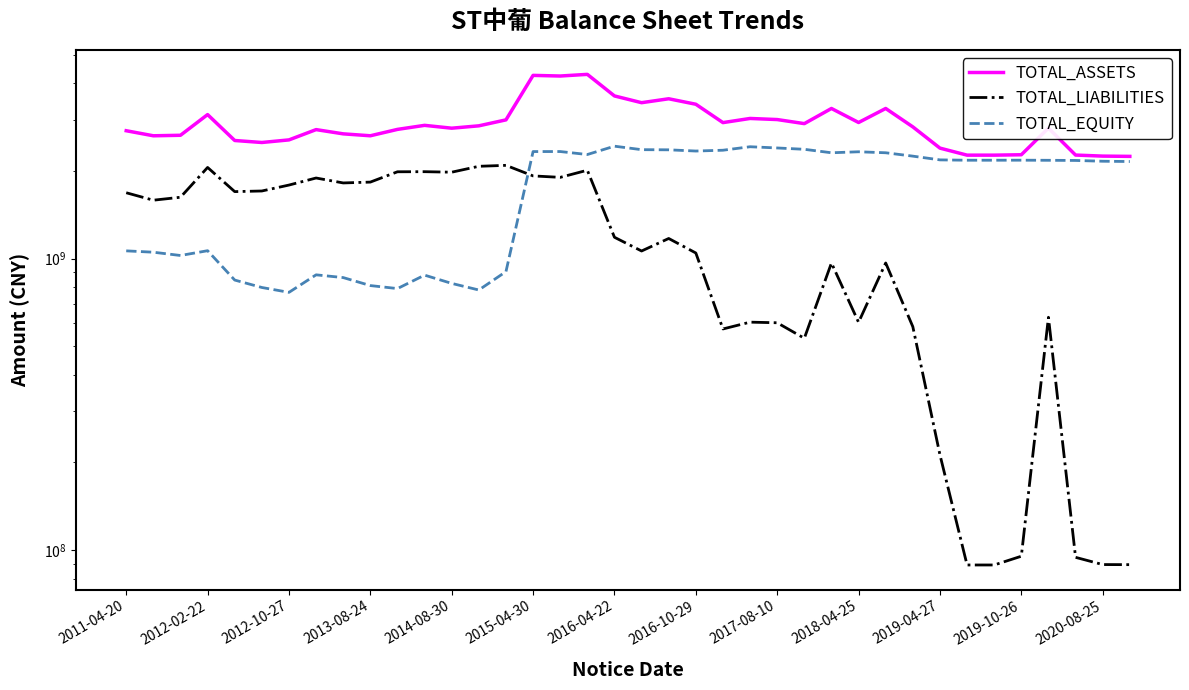

What is the highest value of the TOTAL_LIABILITIES series?

2089714653.1